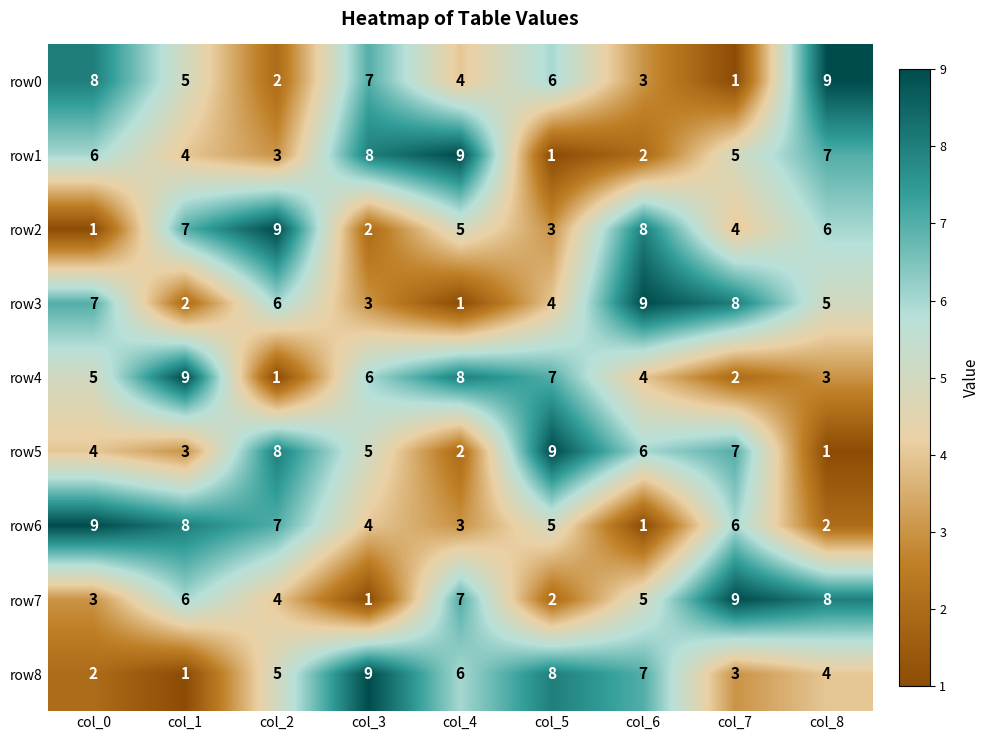

How many categories are shown in the chart?

9